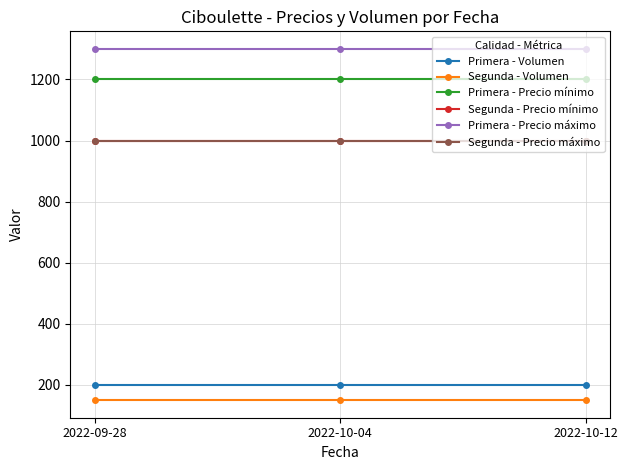

Does the chart have visible grid lines?

Yes